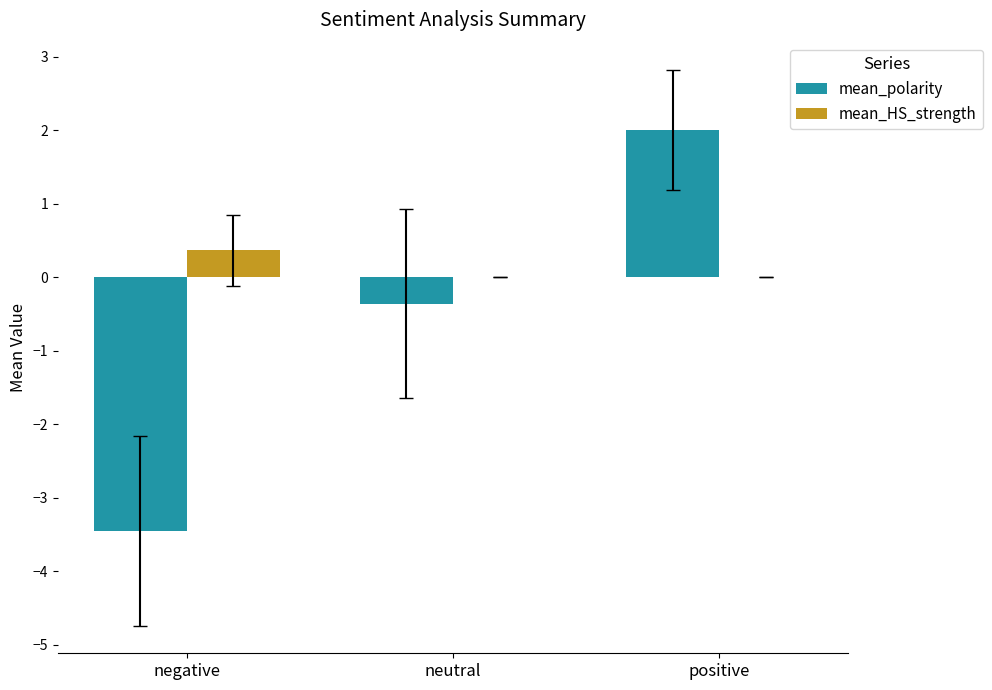

How many categories are shown in the chart?

3